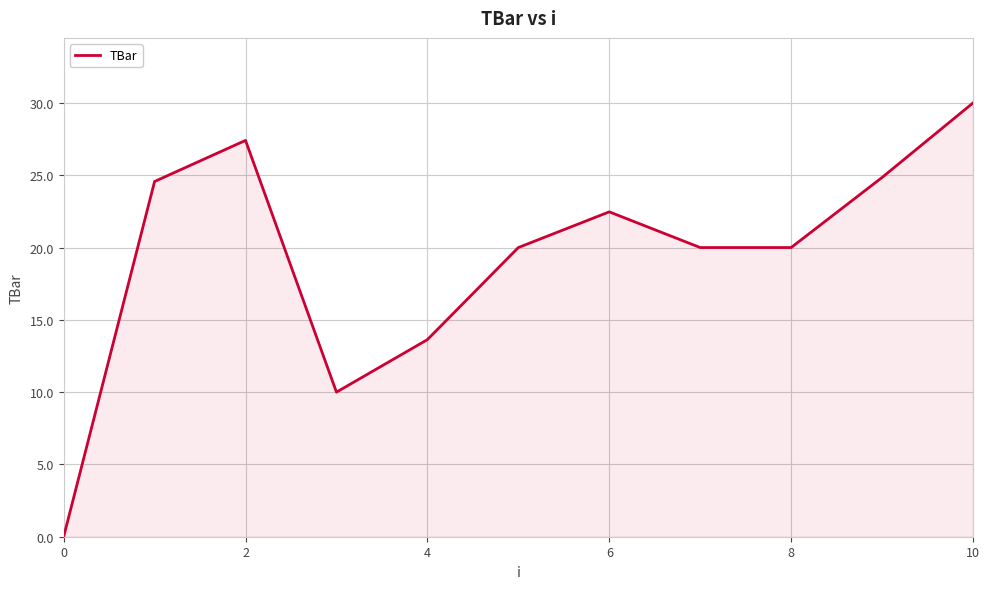

What is the difference between the maximum and minimum values?

30.0